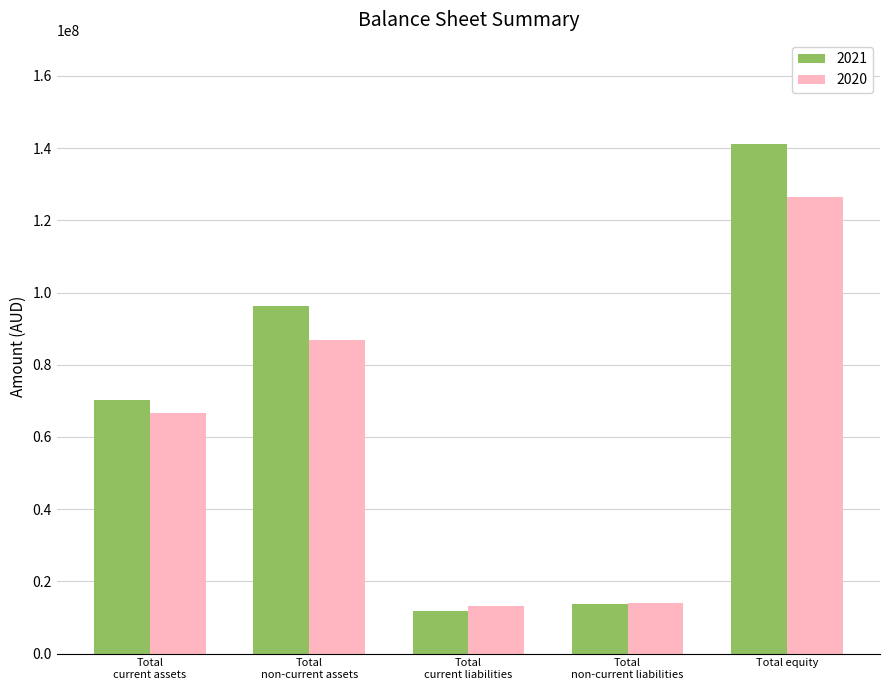

What is the average value of the 2021 series?

66578506